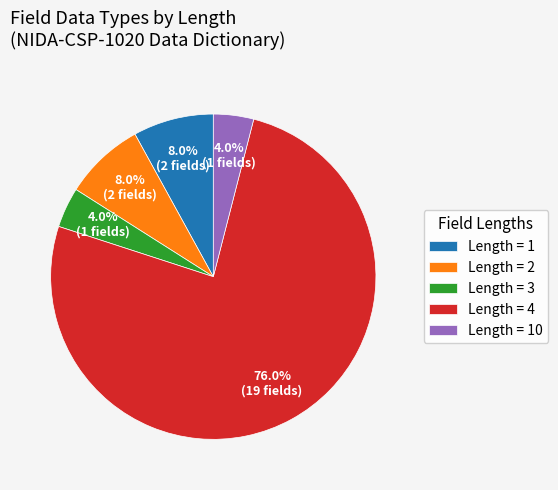

How many segments does this pie chart have?

5